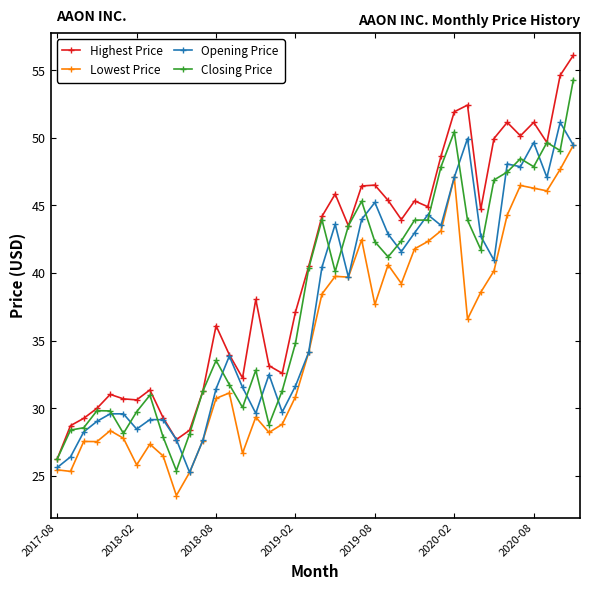

What is the value of the Lowest Price point at the 4th from the left?

27.5